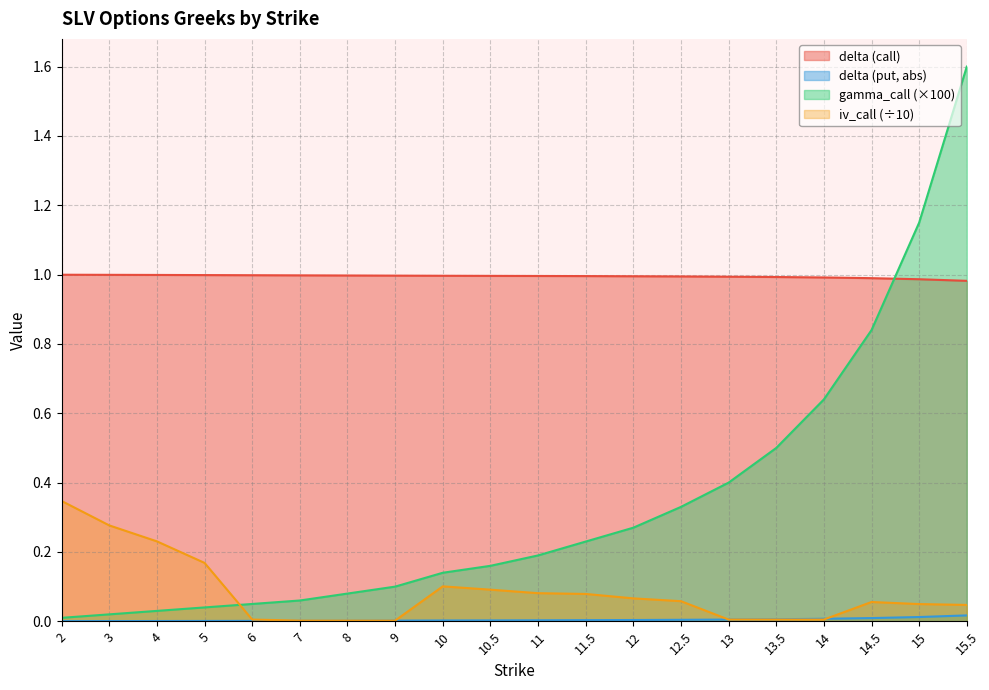

Which series has the largest total across all categories?

delta (call)